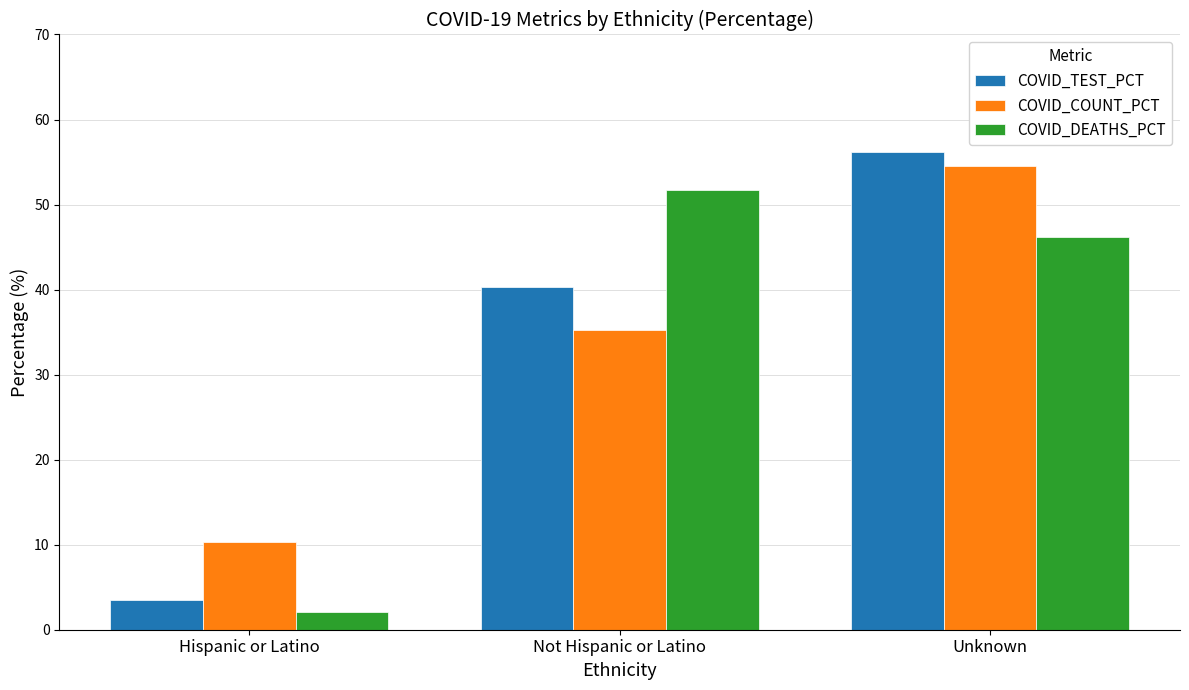

At Not Hispanic or Latino, list the series in order from largest to smallest.

COVID_DEATHS_PCT, COVID_TEST_PCT, COVID_COUNT_PCT